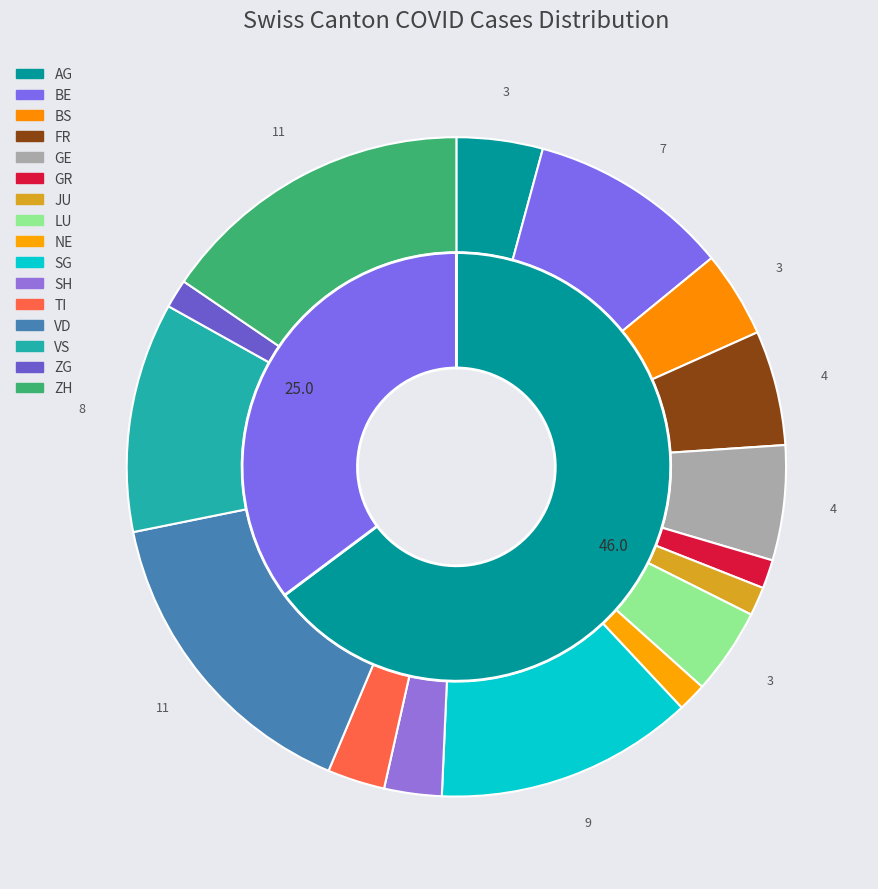

How many slices are in this pie chart?

16